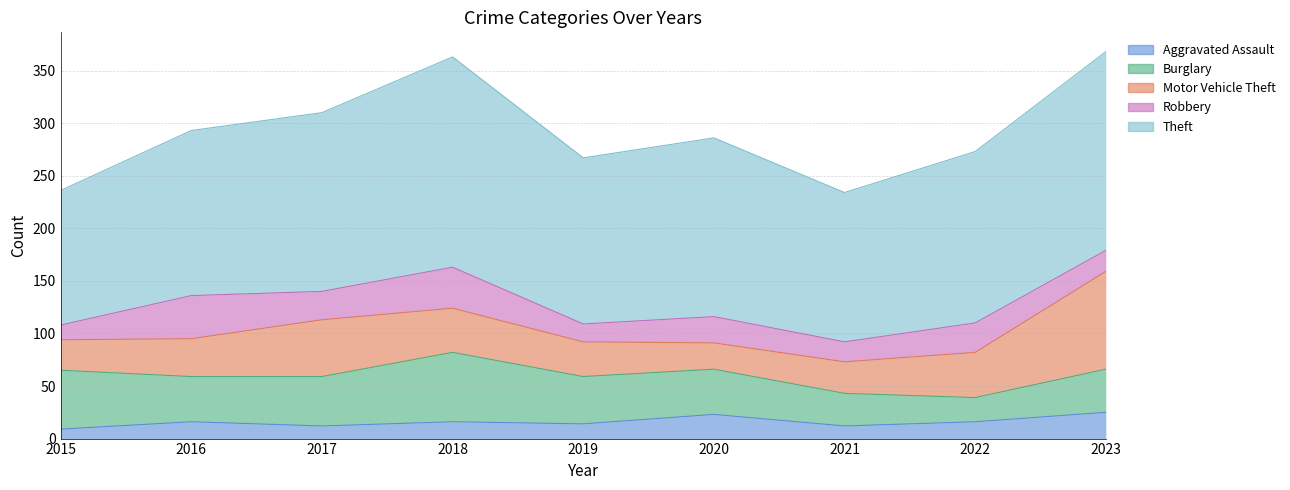

Which label corresponds to the smallest value in the chart?

2015